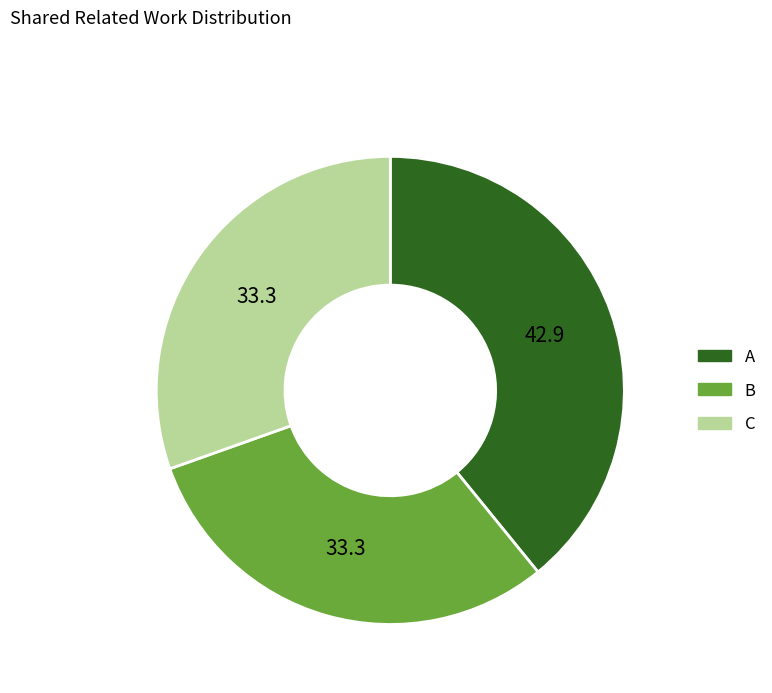

Between C and A, which is larger?

A